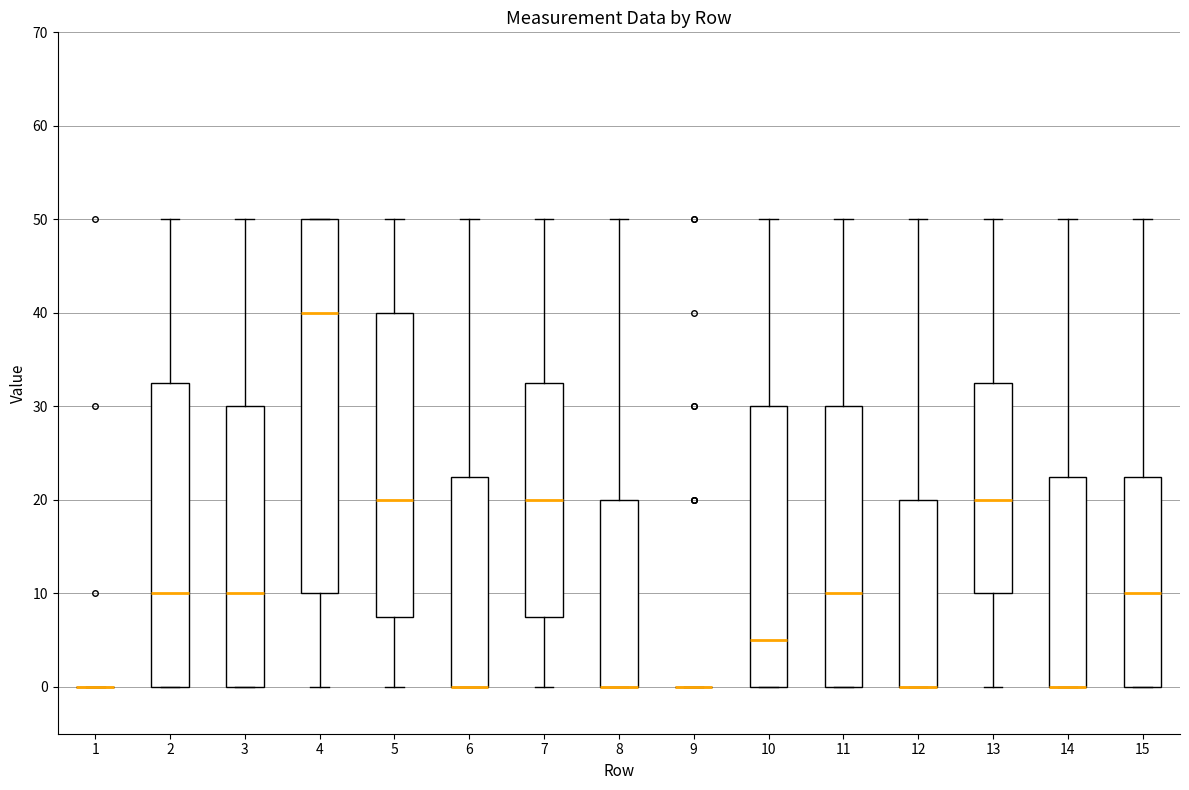

Which box is the tallest, from its lower edge to its upper edge?

4